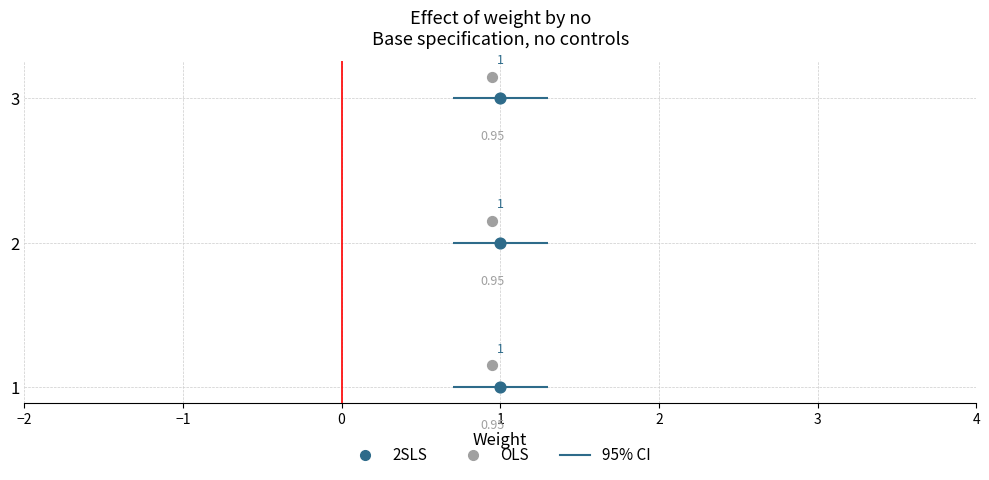

Which series contains the lowest Y value?

2SLS